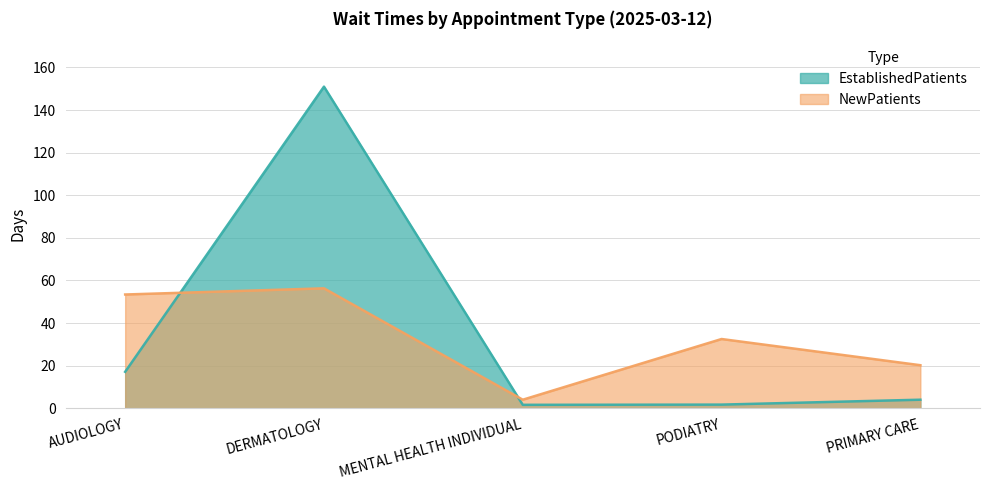

What is the sum of the NewPatients values at PRIMARY CARE and DERMATOLOGY?

76.5